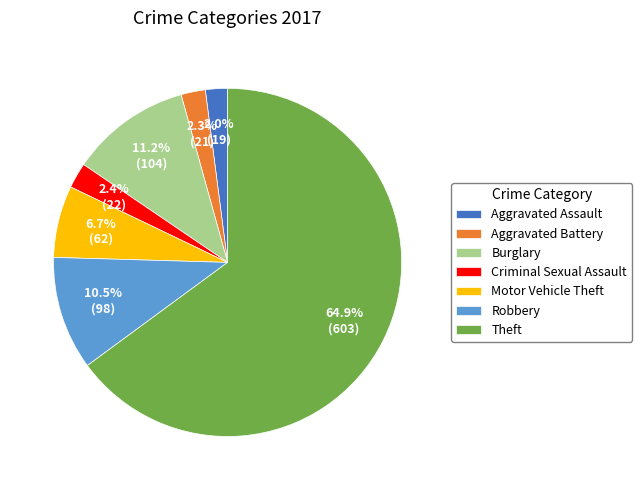

What is the majority slice?

Theft